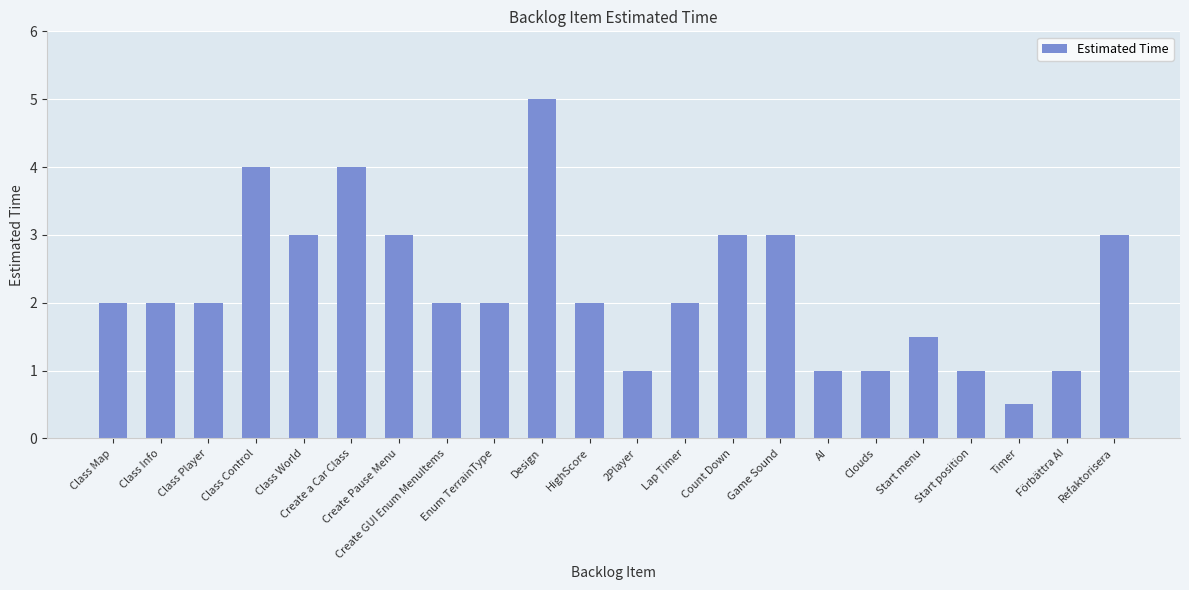

The chart shows a value of 3.0 at Class World. True or false?

True